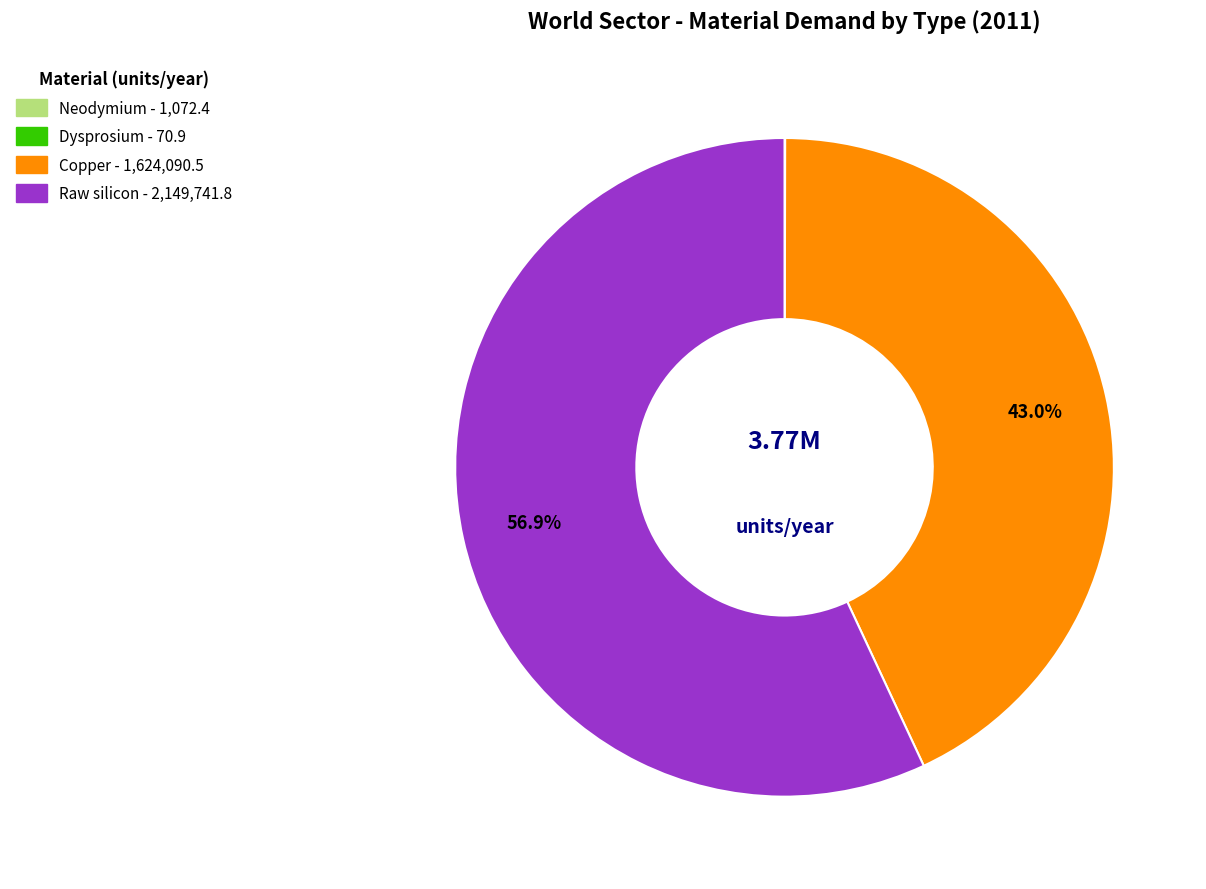

Which category accounts for the majority?

Raw silicon